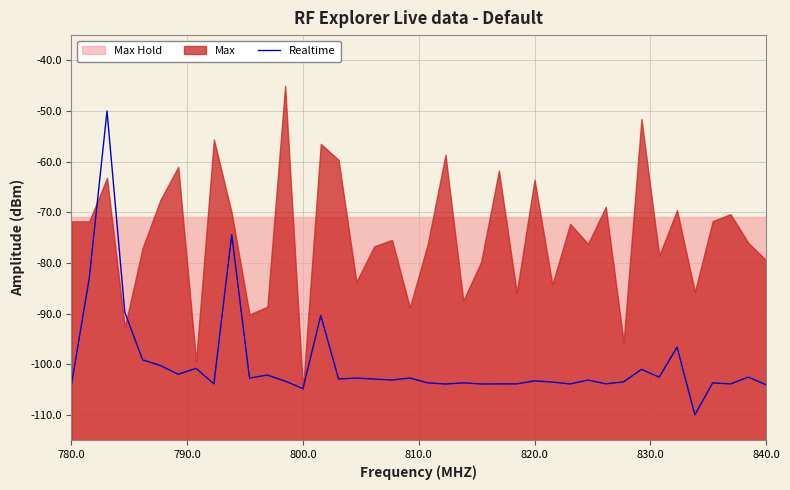

What is the maximum value for Realtime?

-50.0